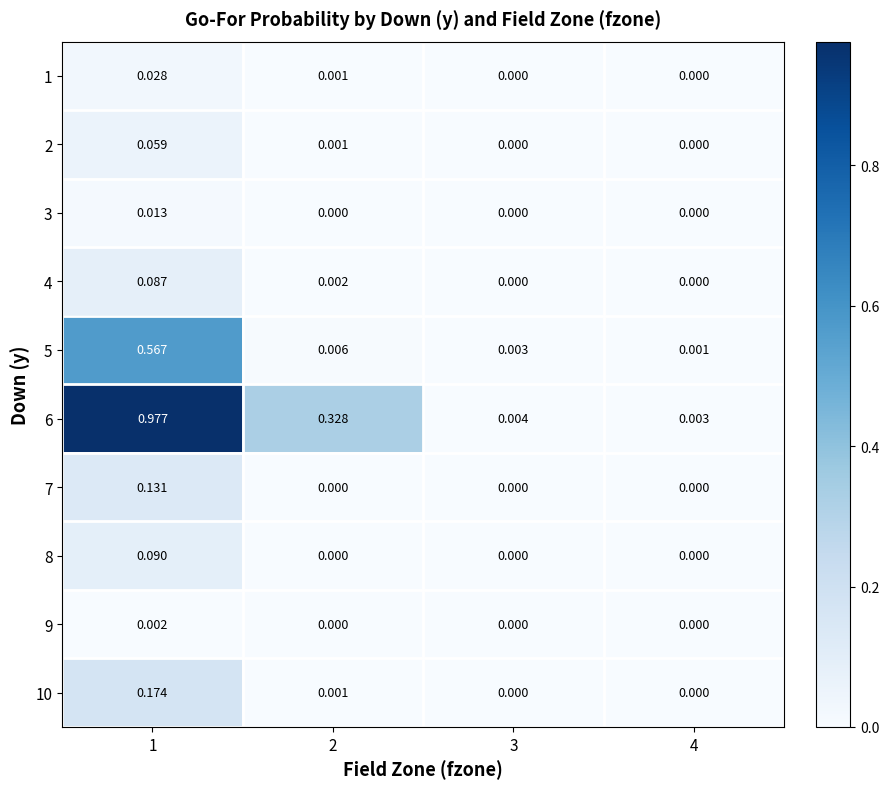

Is the value of 6 at 1 greater than the value of 3 at 3?

Yes